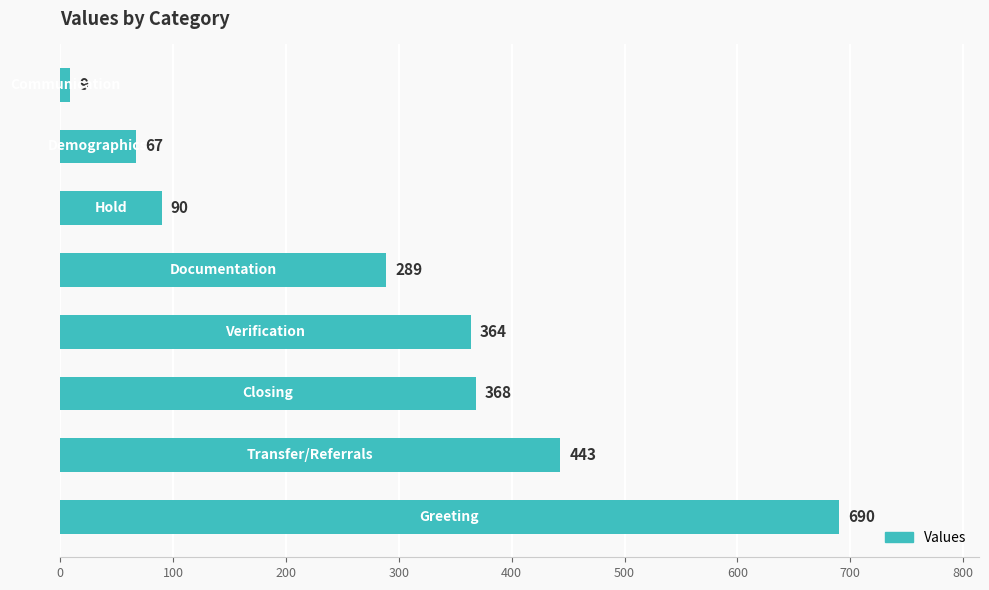

Are the bars grouped side by side (vs. stacked)?

No